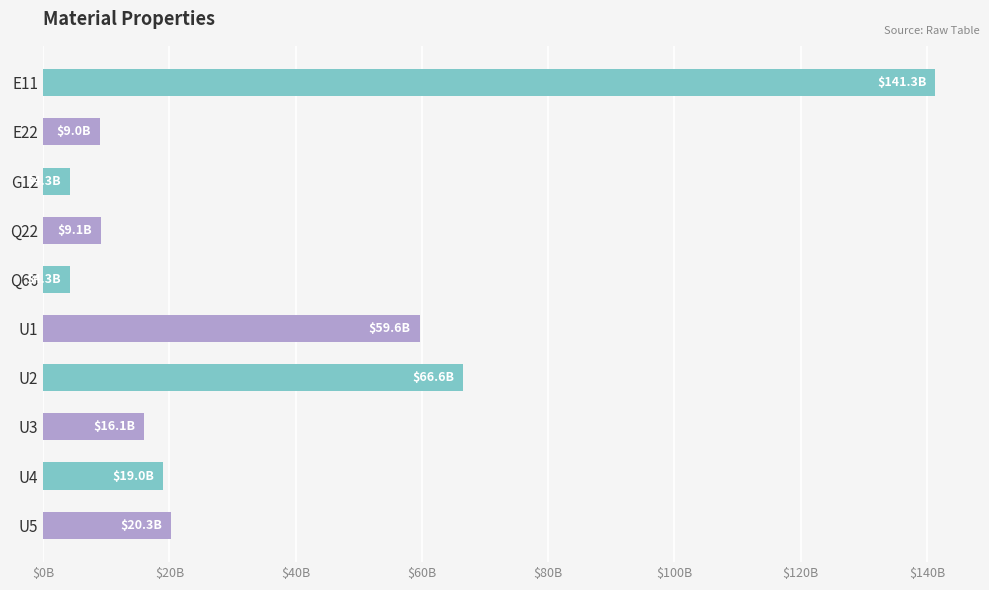

What is the minimum value shown in the chart?

4274741791.8